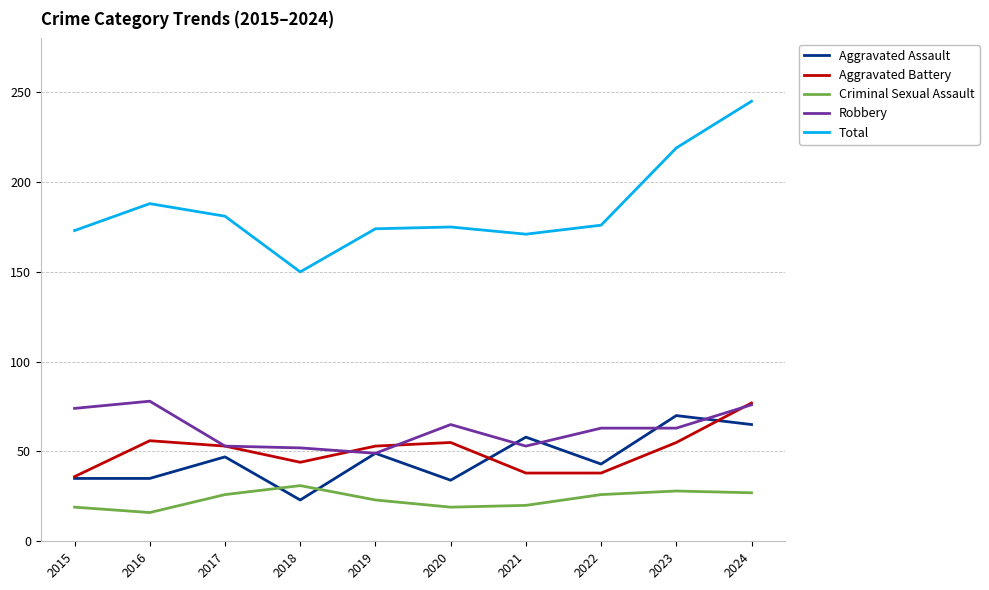

True or false: Total and Aggravated Battery intersect in this chart.

False